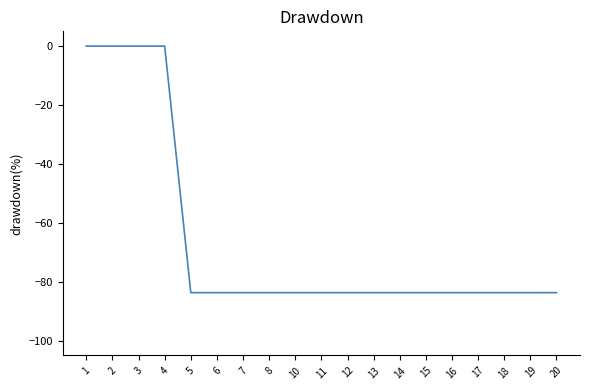

True or false: the data shows -34.0 at 6.

False